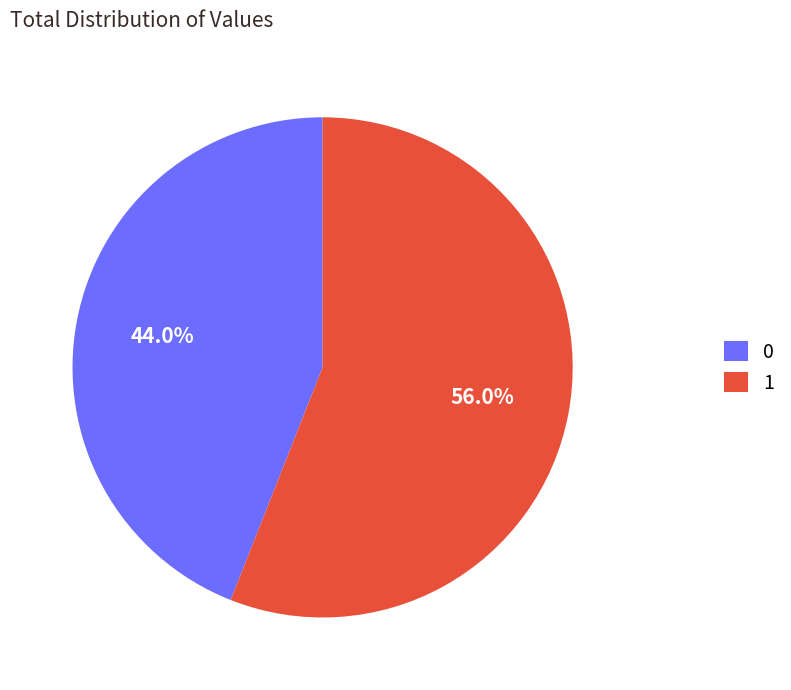

Which category accounts for the majority?

1